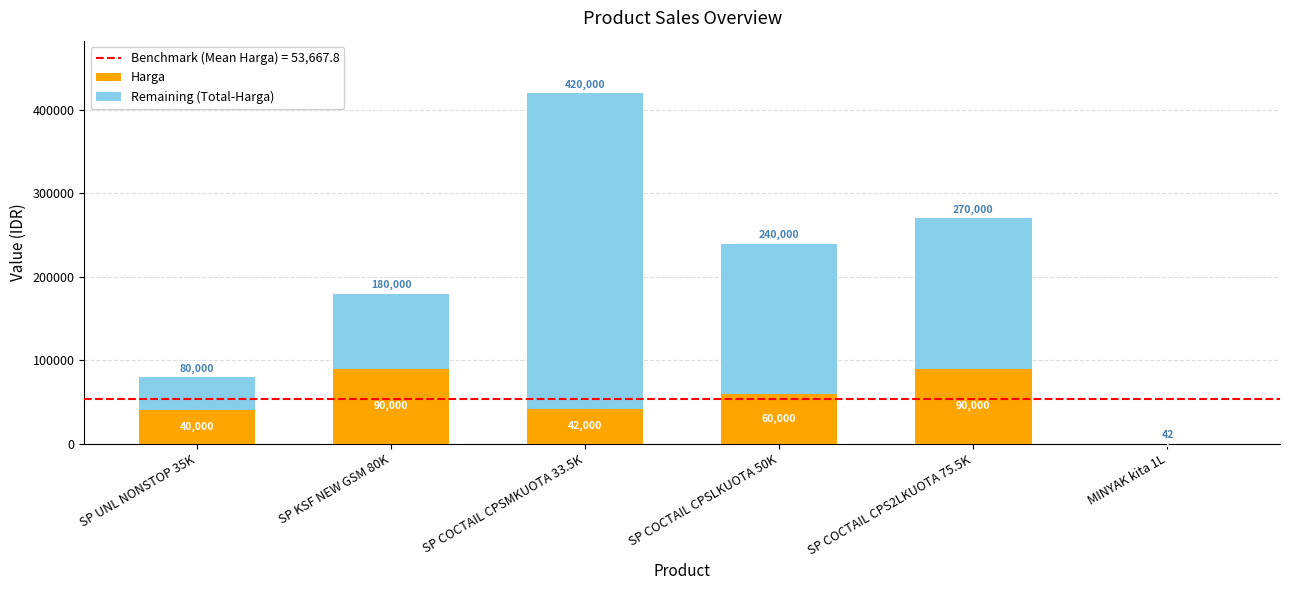

Where does the Harga series first go above 60000?

SP KSF NEW GSM 80K